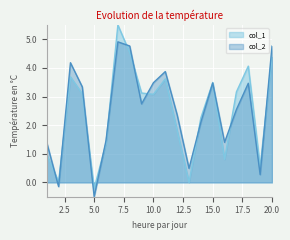

What is the minimum value shown in the chart?

-0.5